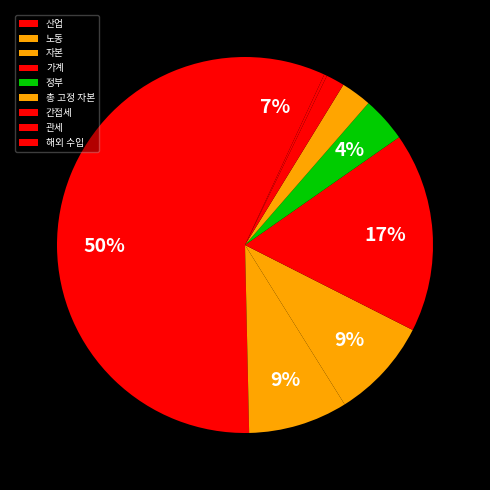

To the nearest percent, what portion does 간접세 represent?

2%